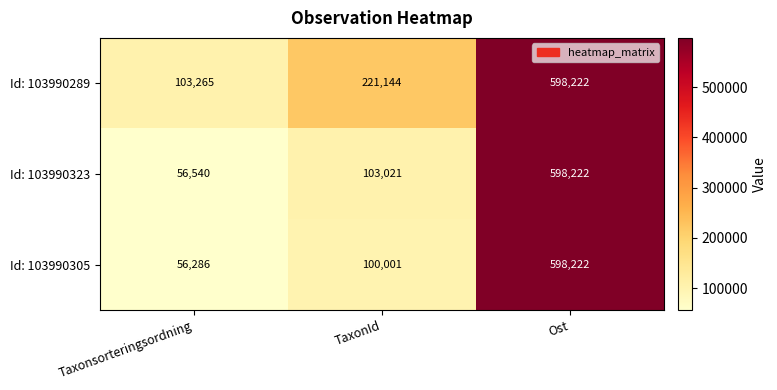

How many data points in Id: 103990323 are less than 103021?

1